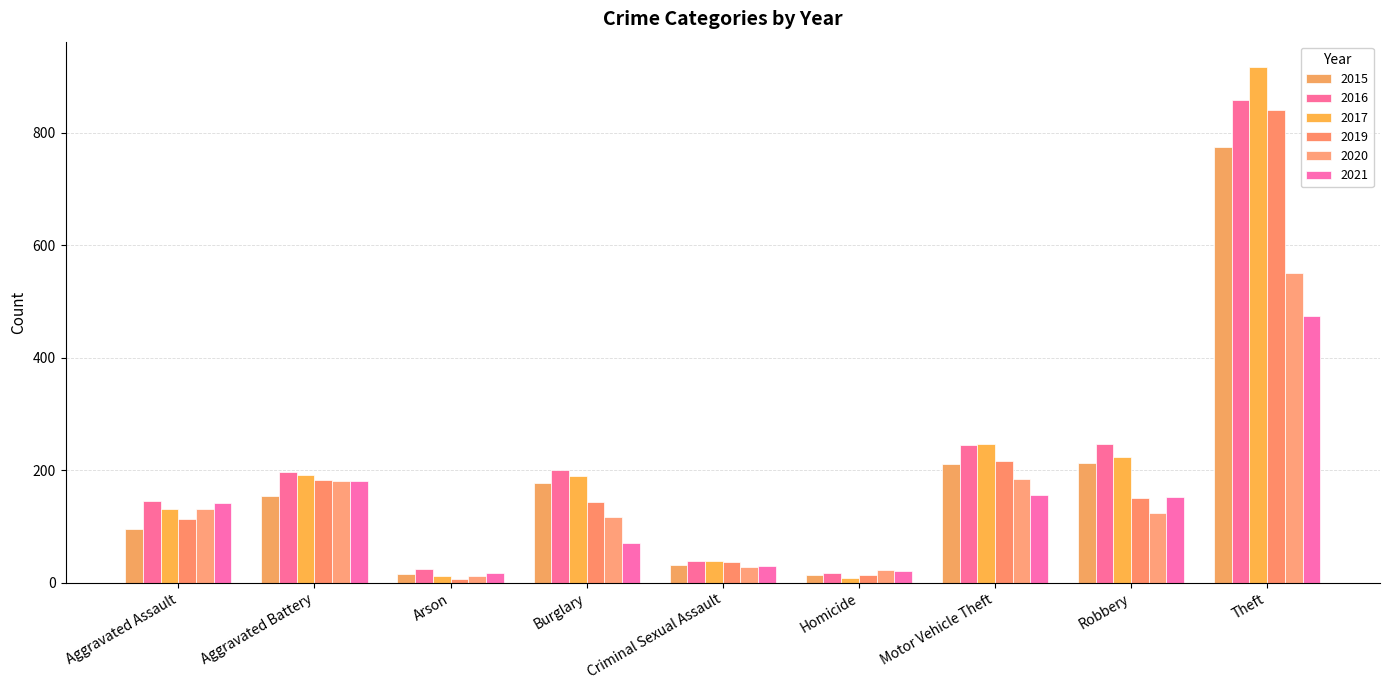

Is it true that 2020 equals 175 at Theft?

False